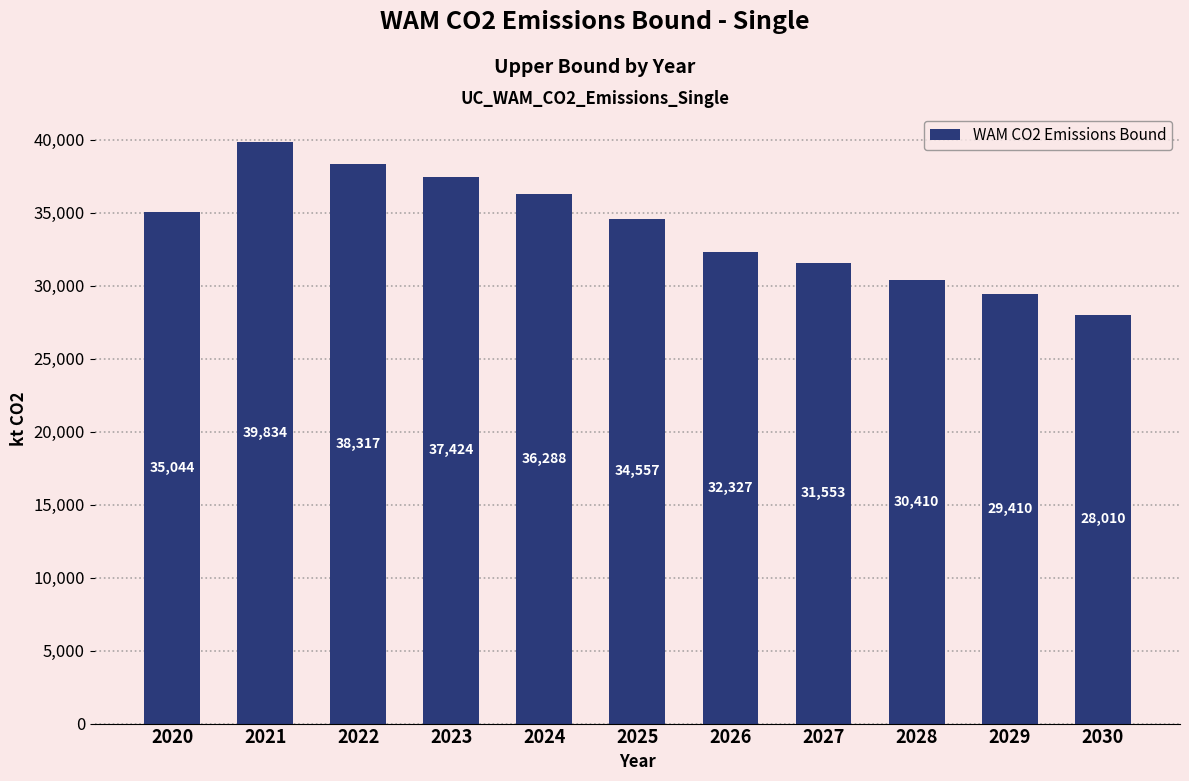

Reading left to right, what are all the values shown in this chart?

2020=35044	2021=39834	2022=38317	2023=37424	2024=36288	2025=34557	2026=32327	2027=31553	2028=30410	2029=29410	2030=28010